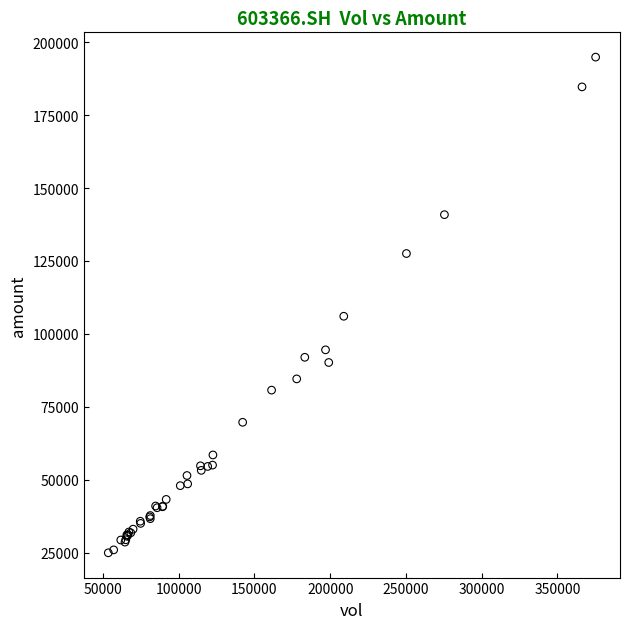

What Y value in the scatter plot is closest to 109942?

106072.6